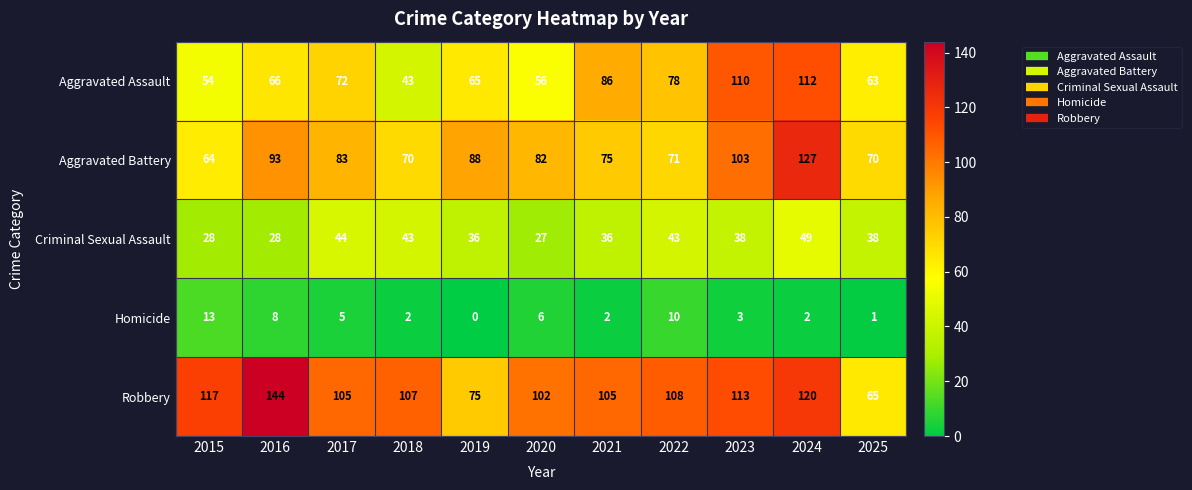

At which label does Aggravated Battery first exceed 82?

2016